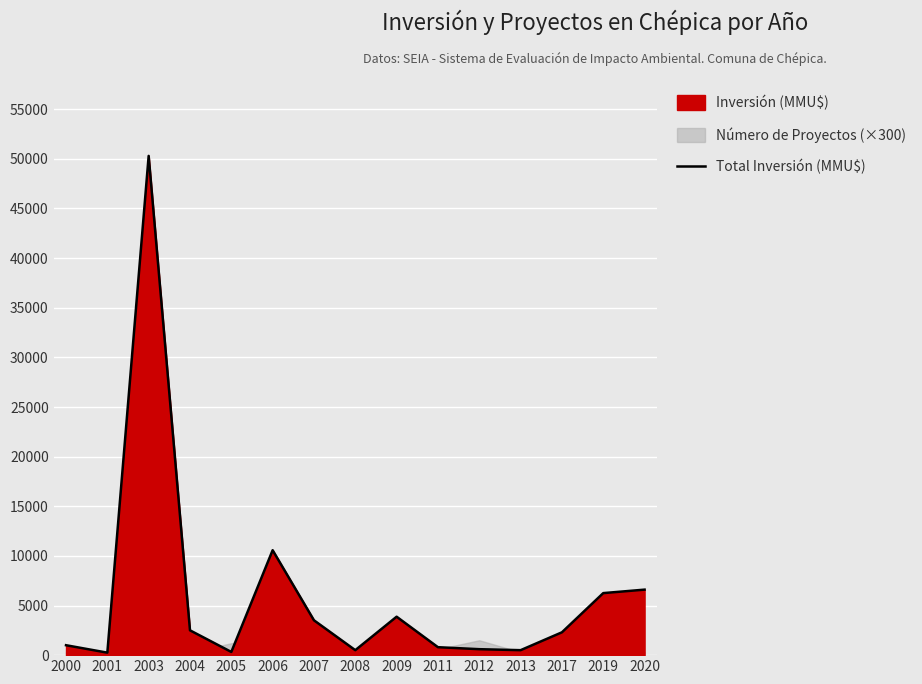

Is it true that the value at 2000 is 1000?

True